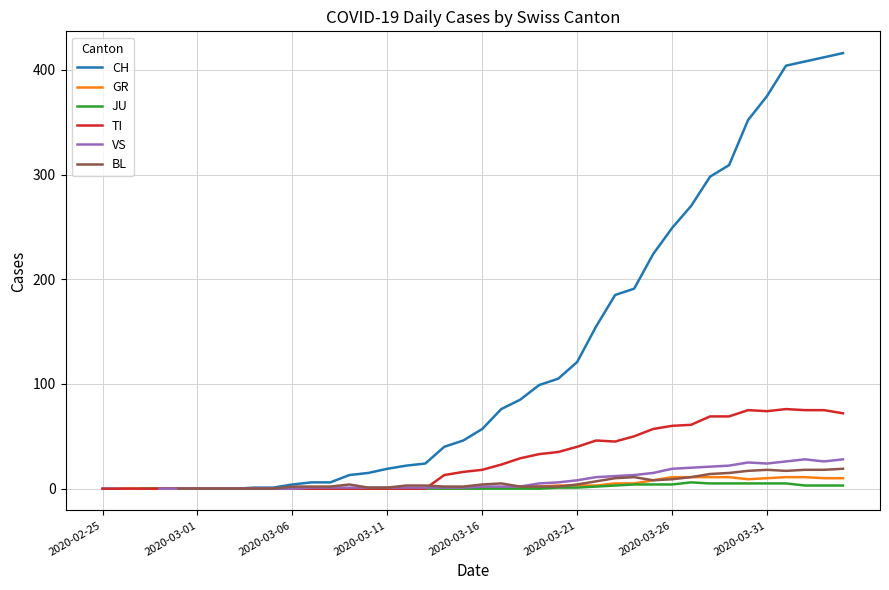

The value of JU at 2020-06-07 is 5. True or false?

False